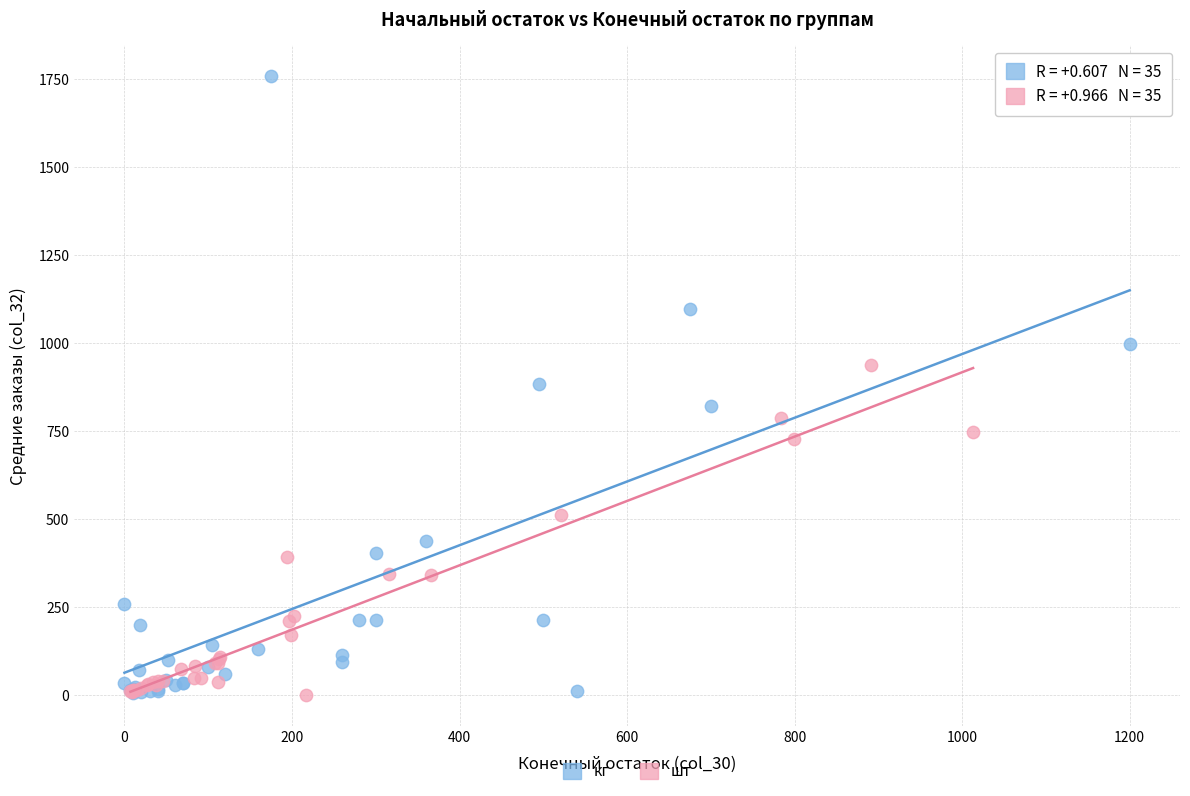

Which series contains the highest Y value?

кг